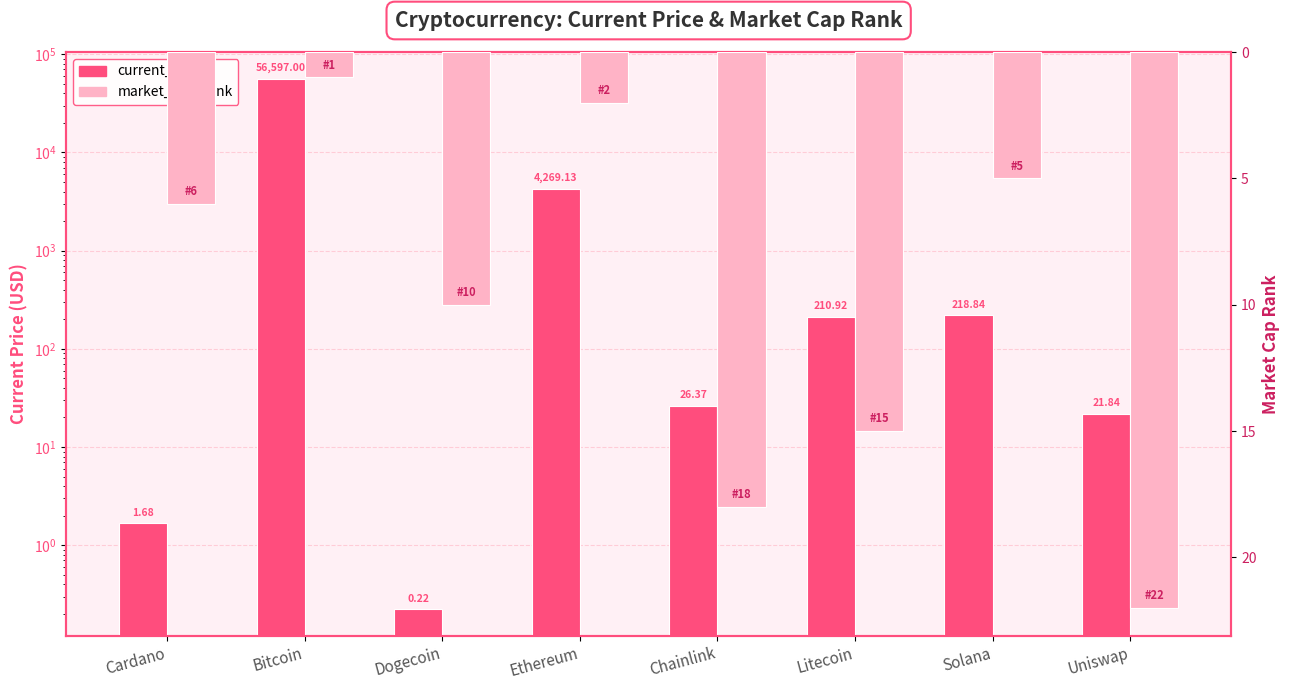

Are the bars horizontal?

No